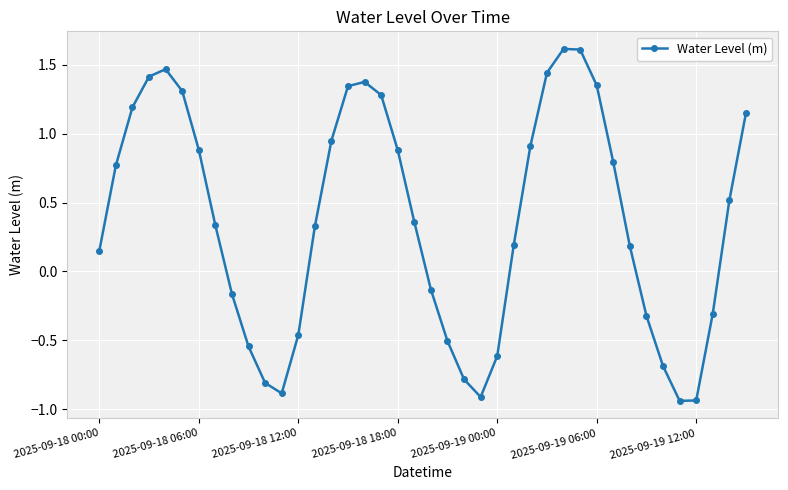

What is the value of the 38th point from the left?

-0.3